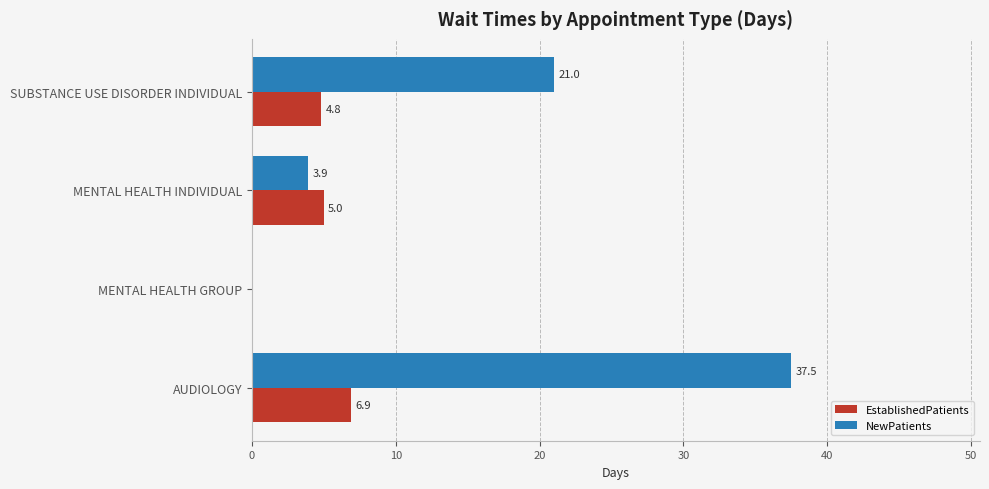

The EstablishedPatients series shows 11.4 at AUDIOLOGY. True or false?

False